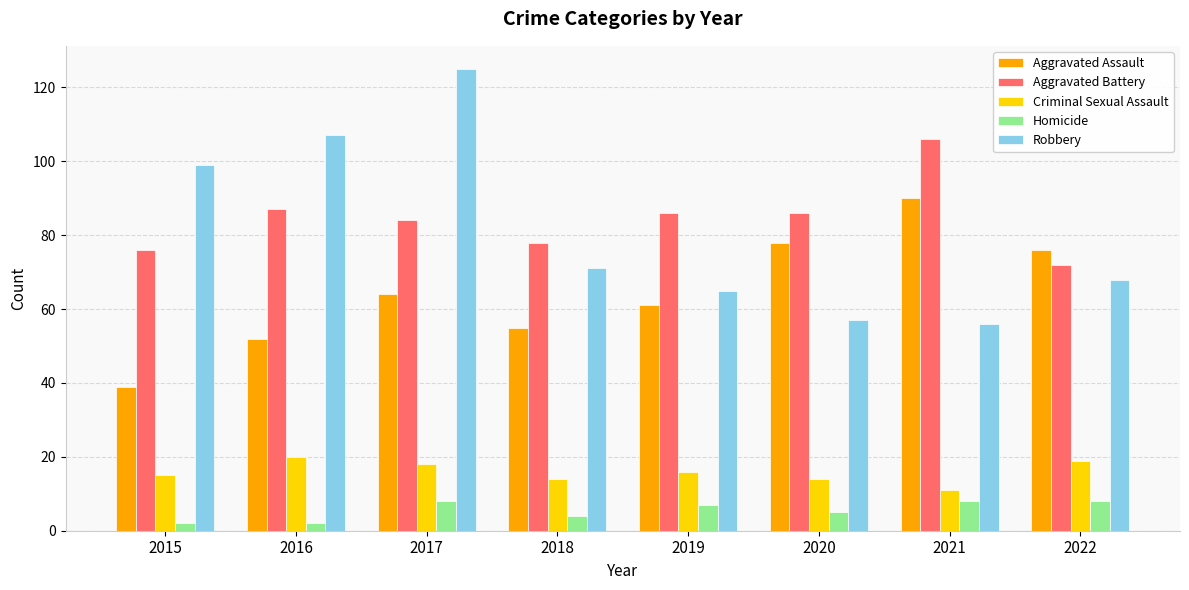

How many categories are shown in the chart?

8